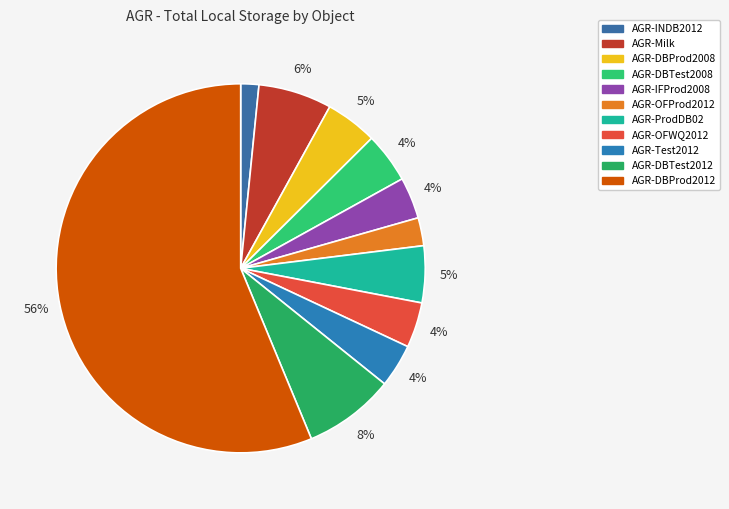

The AGR-IFProd2008 slice represents 4% of the pie. True or false?

True